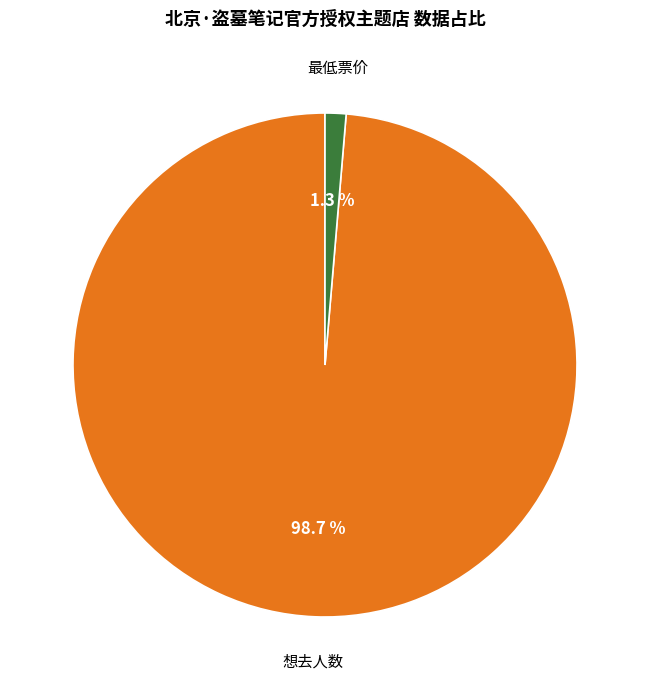

Rank the categories by value from lowest to highest.

最低票价, 想去人数